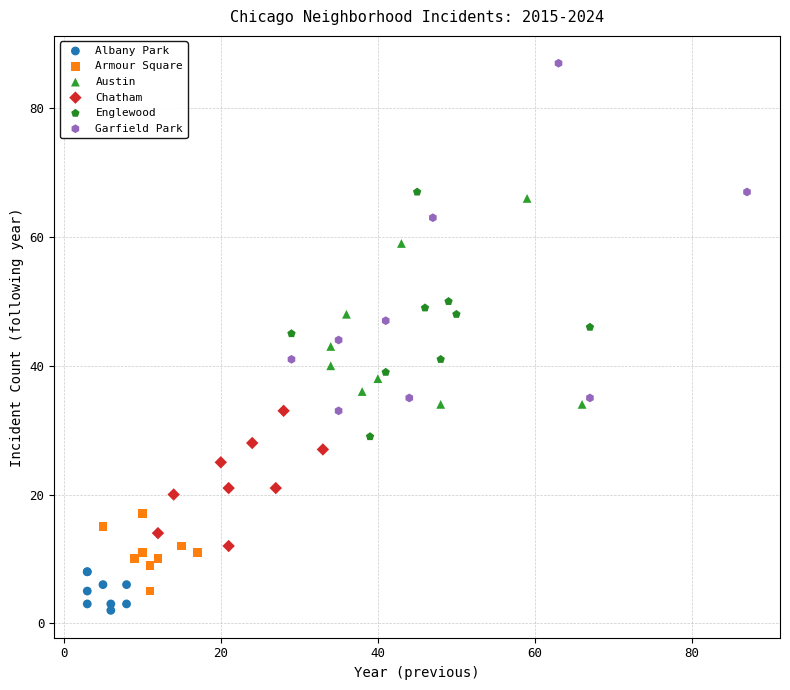

Which series contains the highest Y value?

Garfield Park